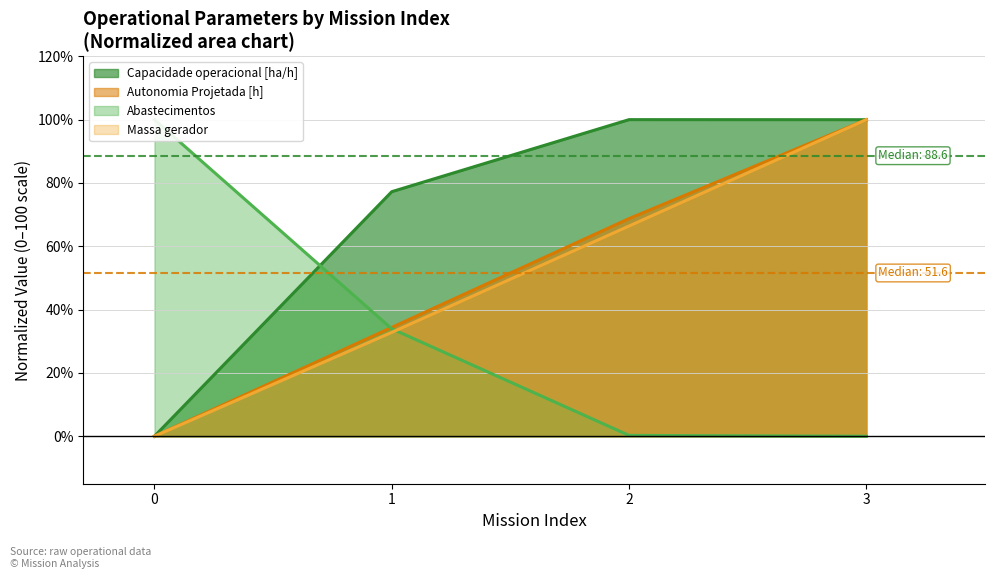

Which has a higher value, 3 or 1?

3